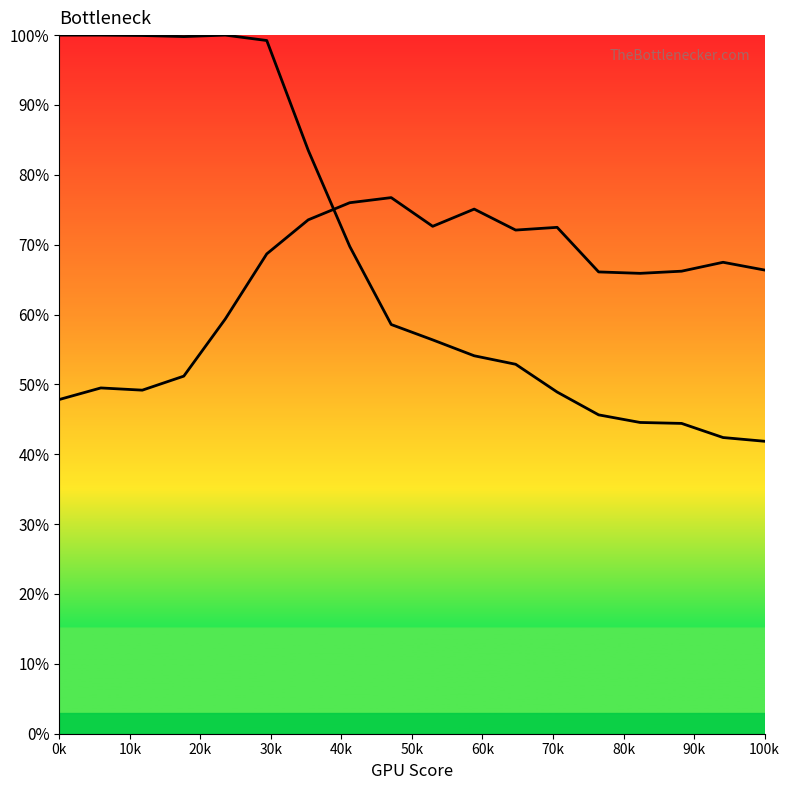

Which label corresponds to the largest value in the chart?

0k